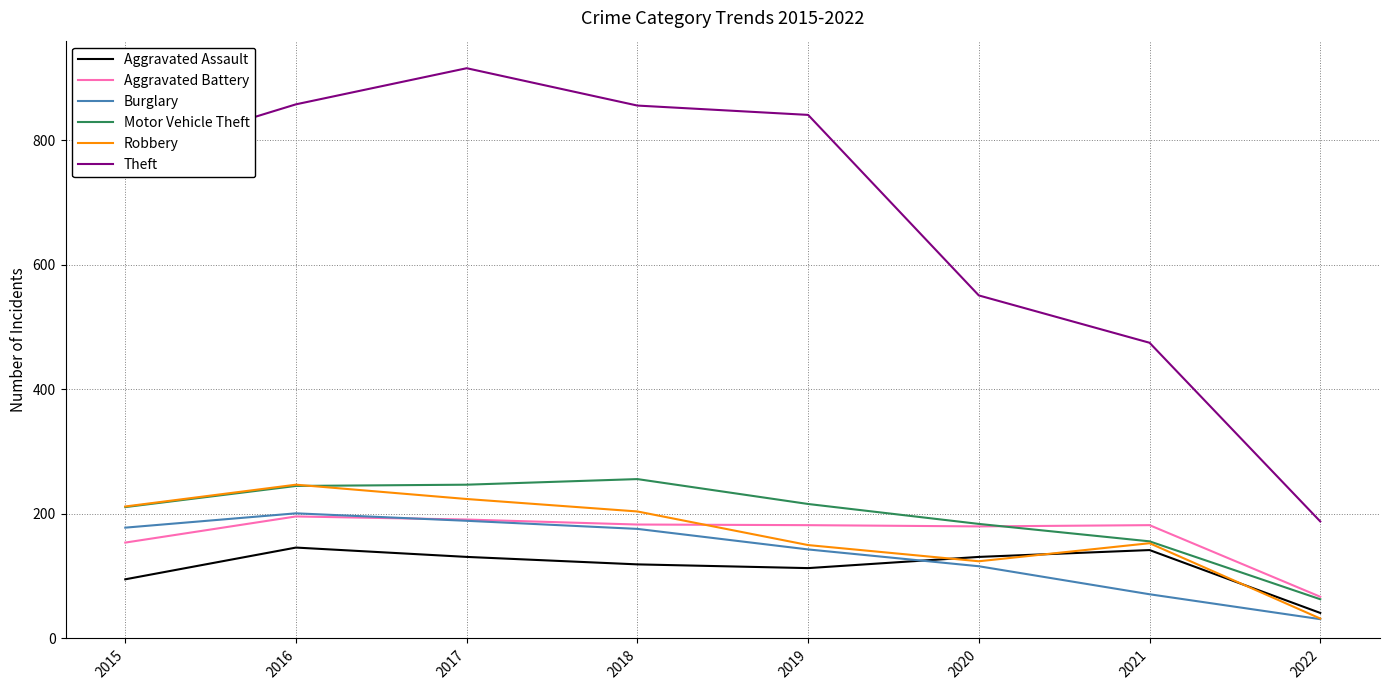

Which series changed the most between 2015 and 2018?

Theft